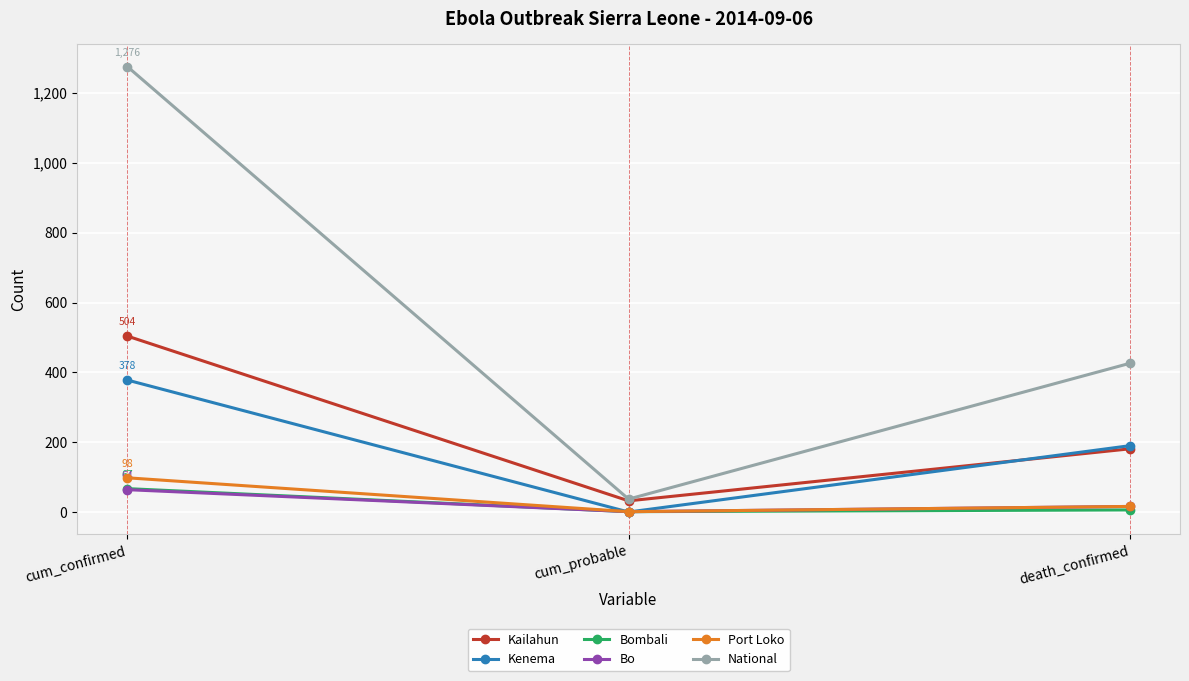

List the labels in order of Kenema value, smallest first.

cum_probable, death_confirmed, cum_confirmed